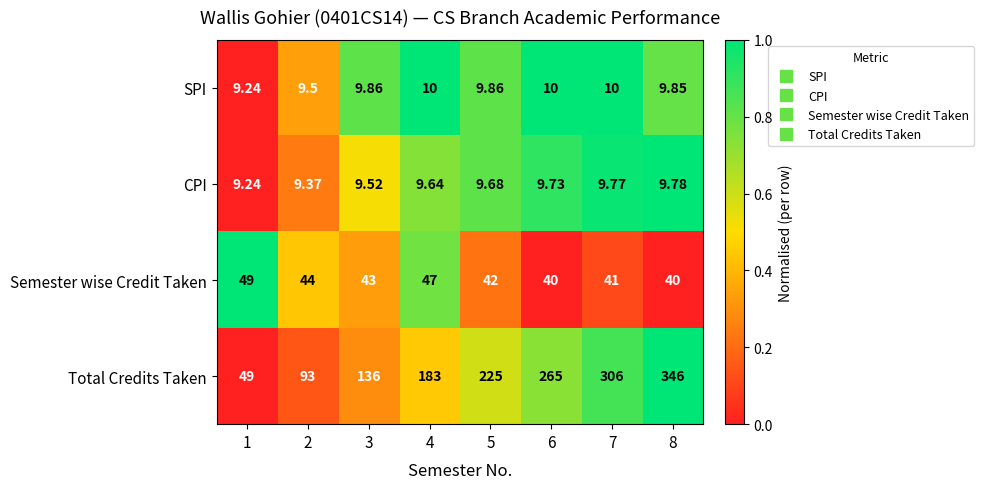

List the series in order of their peak value, highest first.

Total Credits Taken, Semester wise Credit Taken, SPI, CPI